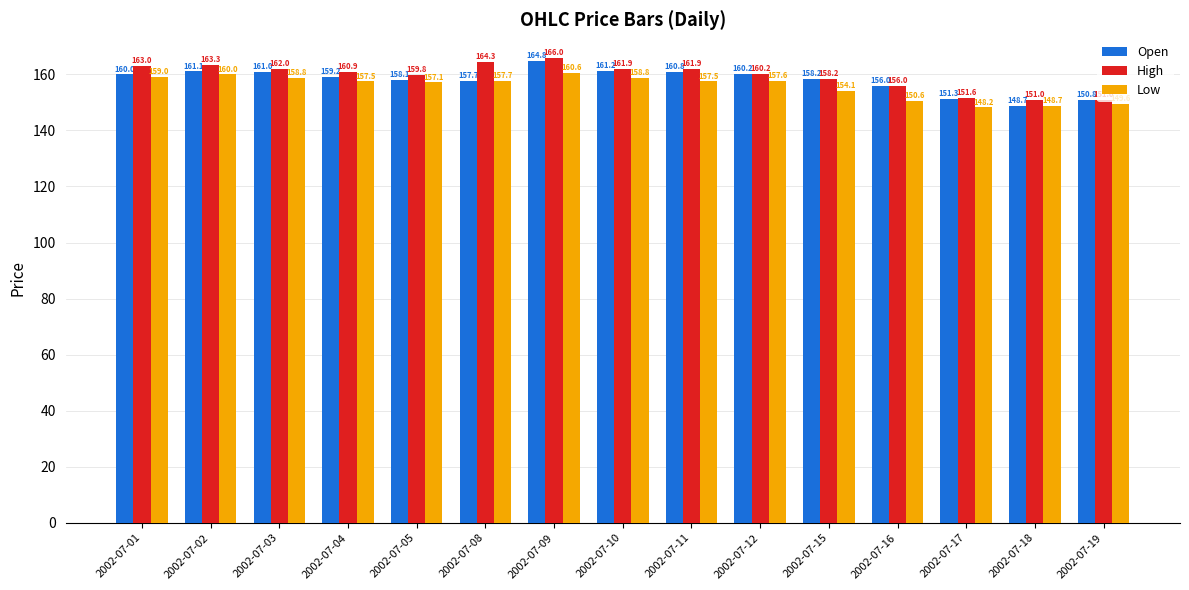

Rank the series at 2002-07-03 from lowest to highest value.

Low, Open, High